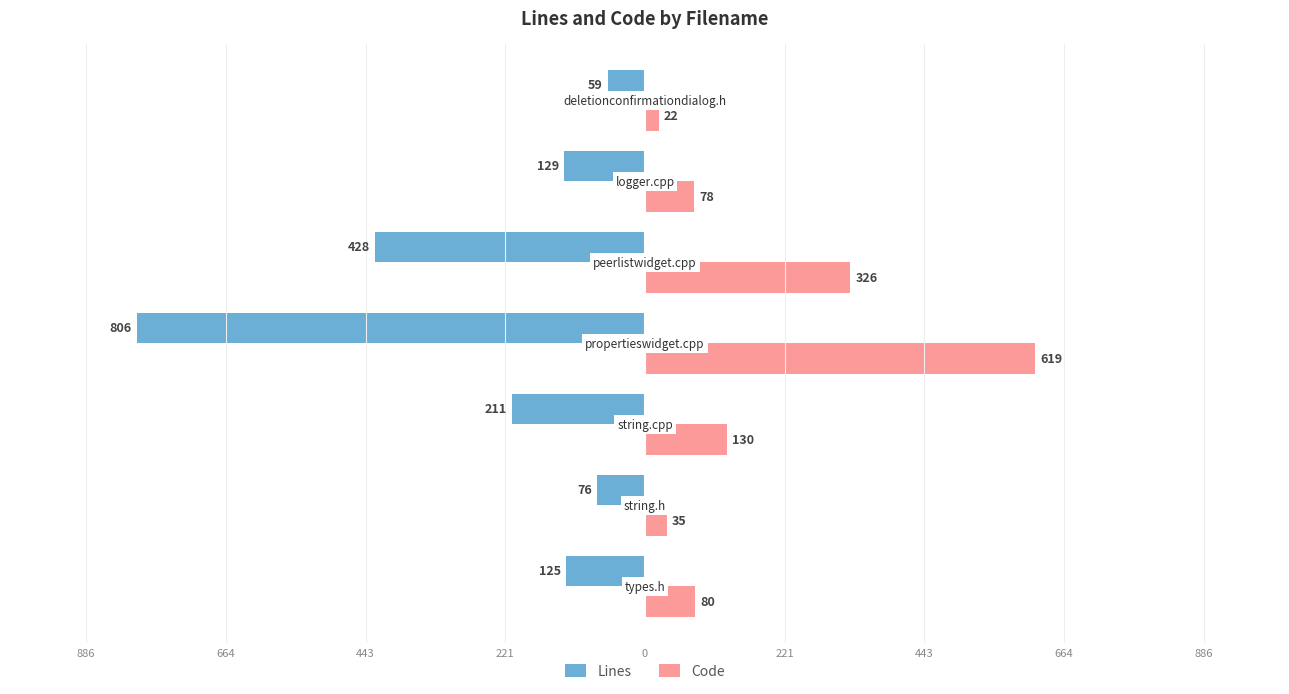

What are all the series names shown in the legend?

Lines, Code